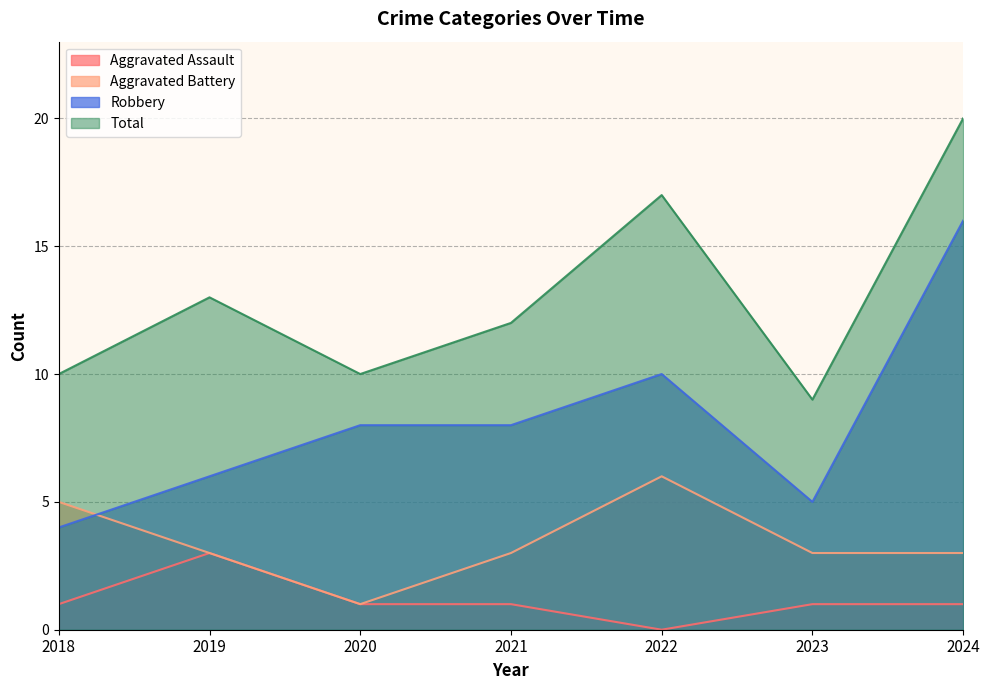

The value of Total at 2022 is 7. True or false?

False